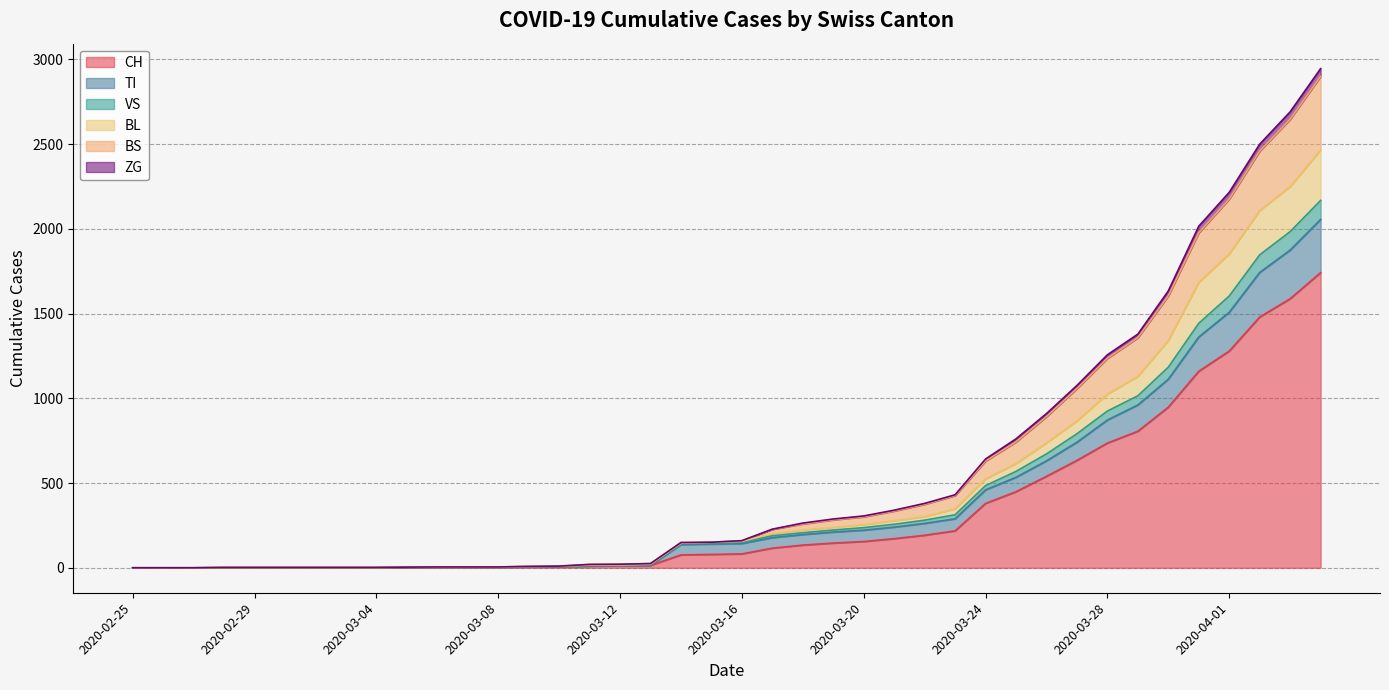

Which has a higher value, 2020-03-14 or 2020-03-28?

2020-03-28